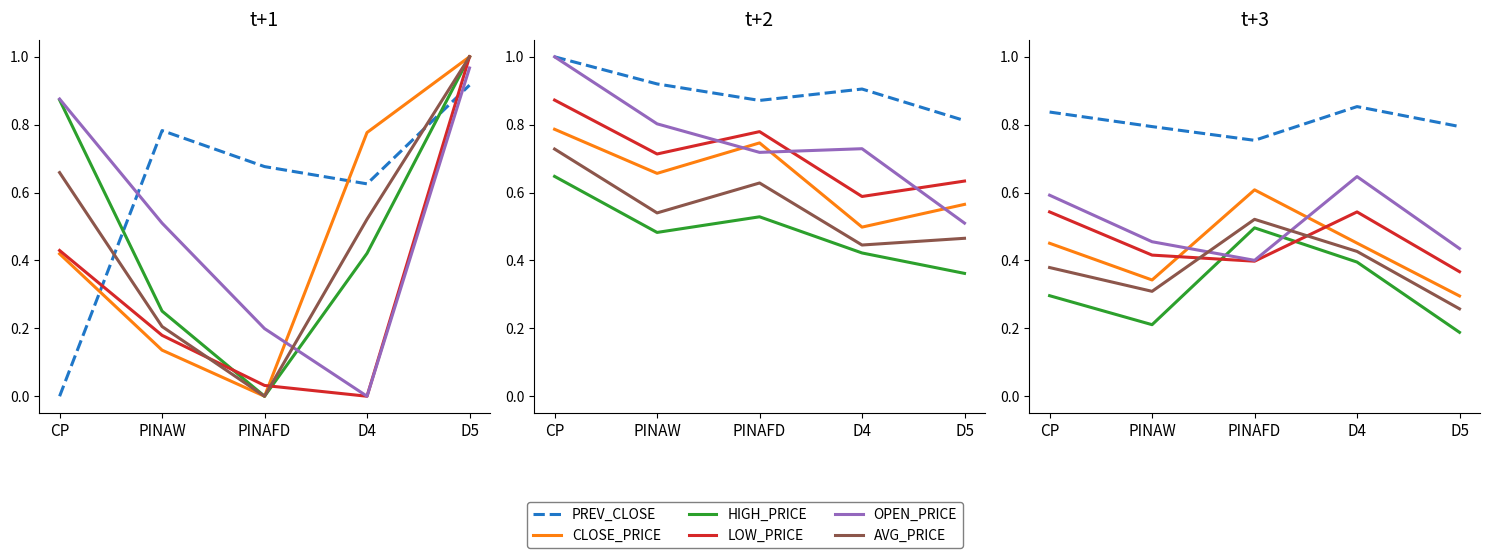

True or false: CLOSE_PRICE and HIGH_PRICE intersect in this chart.

False